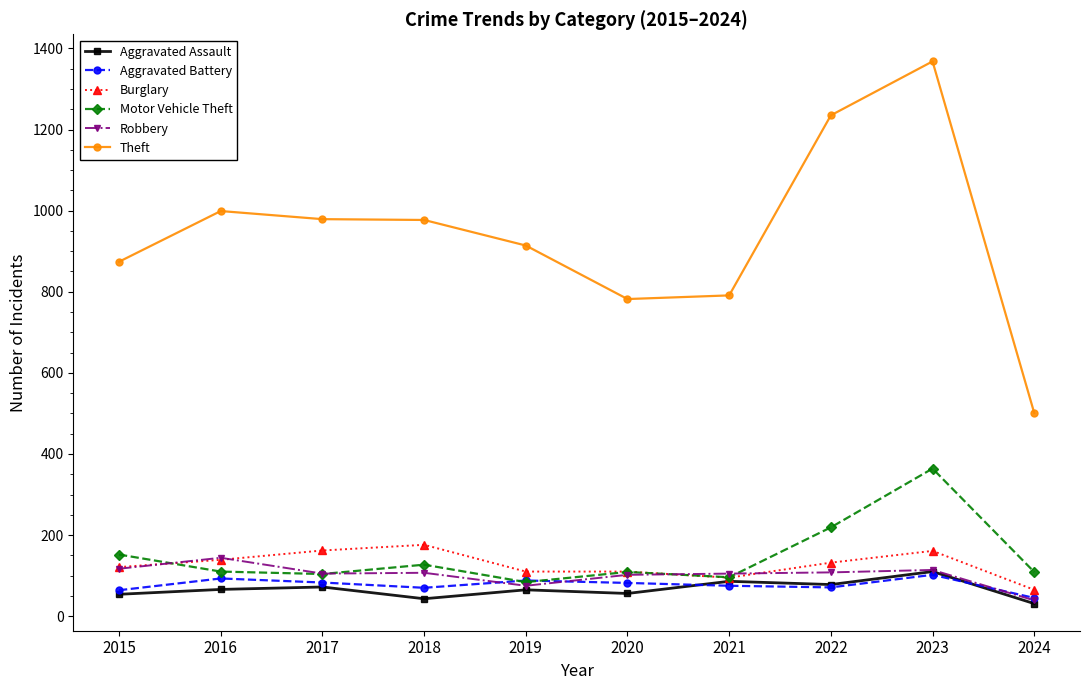

What is the minimum value shown in the chart?

31